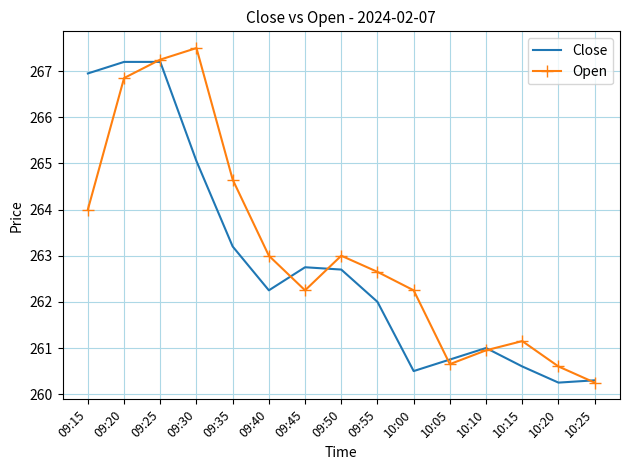

The Open series shows 260.2 at 10:25. True or false?

True